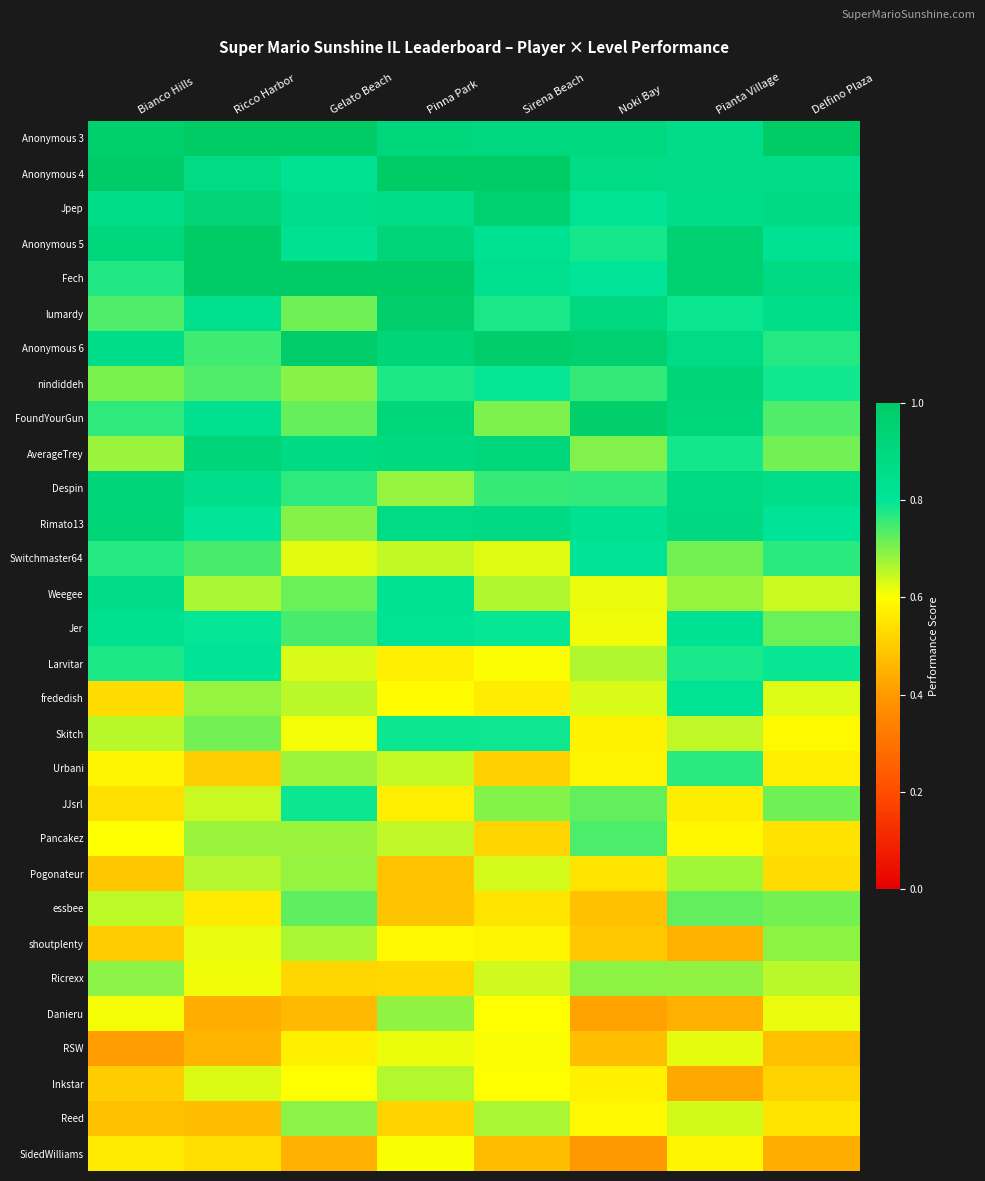

What is the smallest value displayed?

0.4